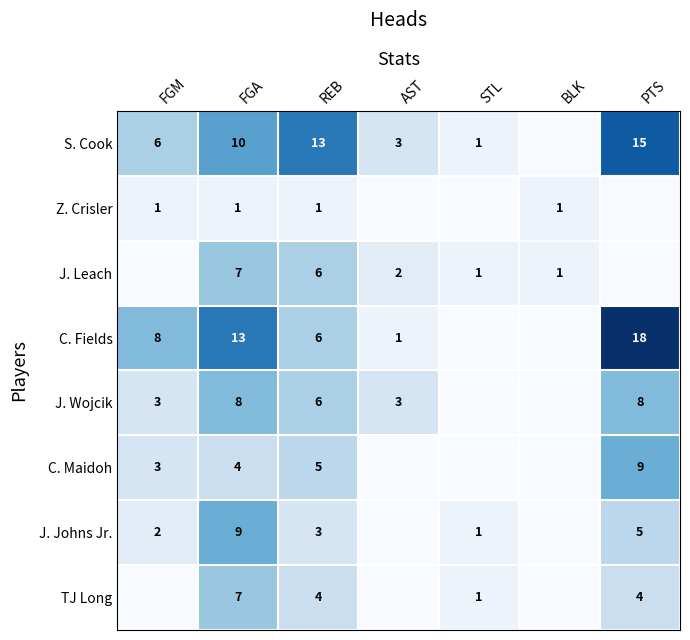

What is the total value across all series at AST?

9